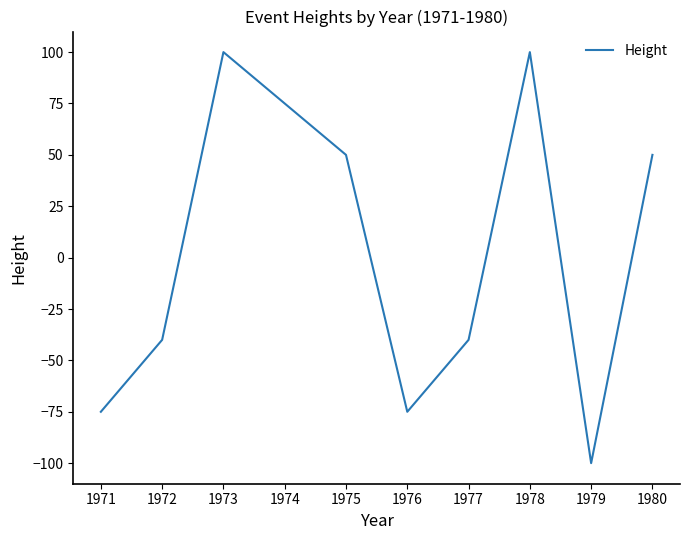

How many distinct data groups are displayed?

1